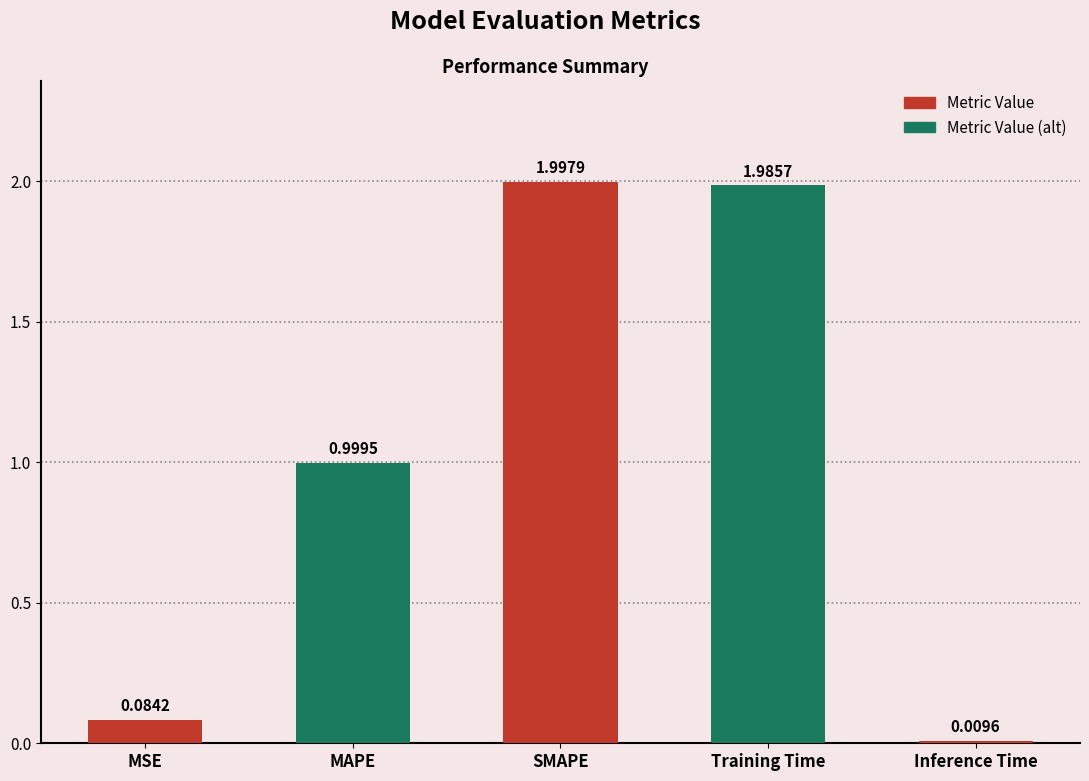

Which has a higher value, SMAPE or Inference Time?

SMAPE